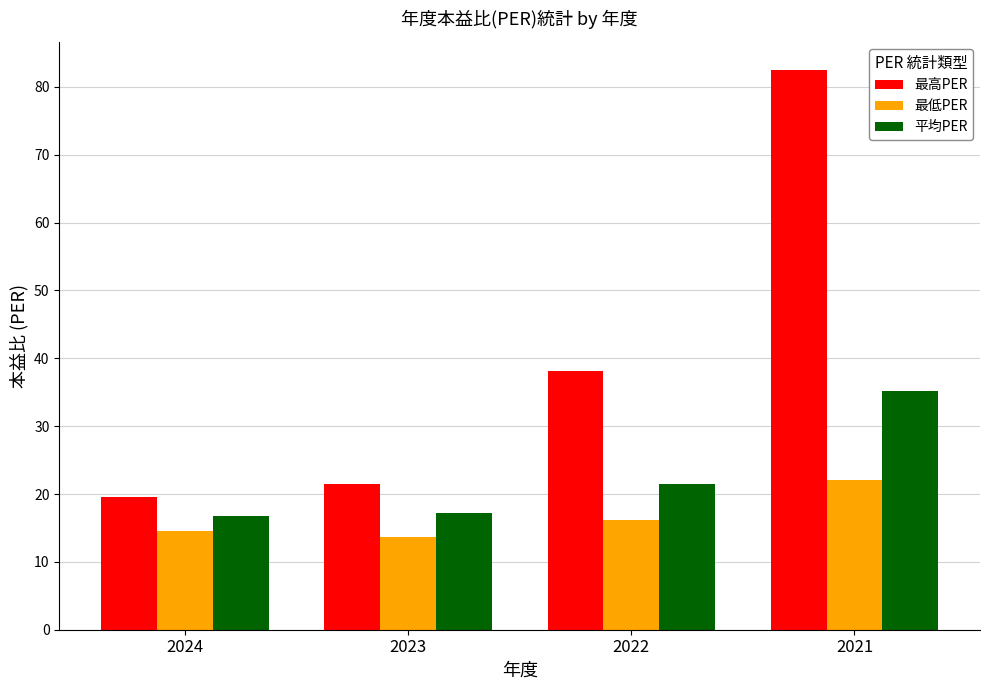

What is the difference between the second highest and second lowest values in the 最低PER series?

1.7